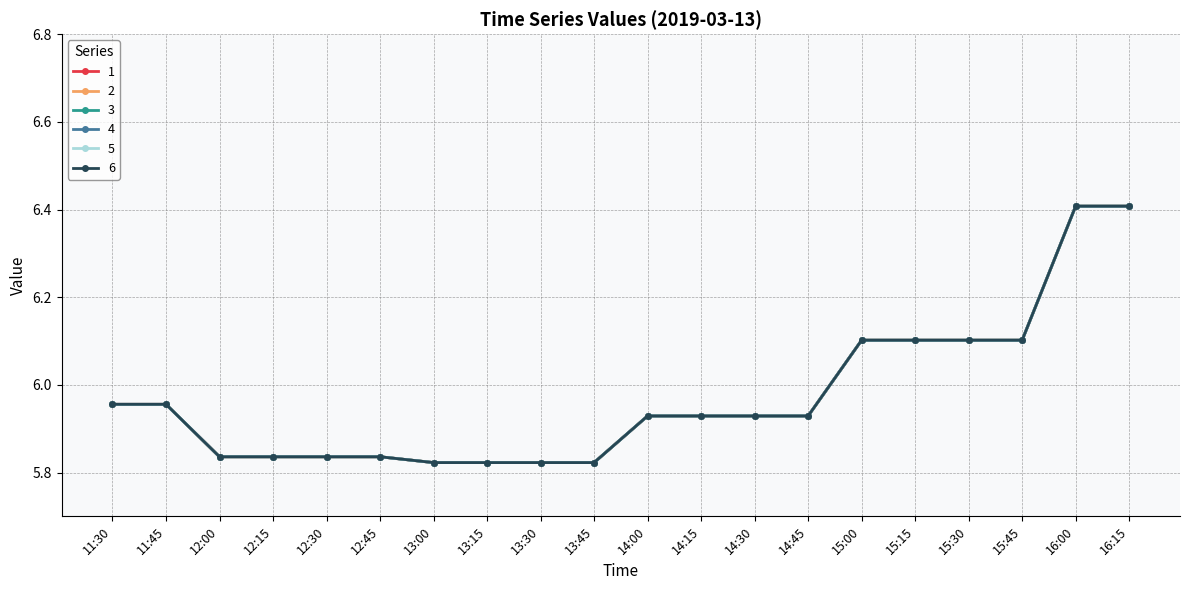

Is this an area chart (filled region under the line)?

No